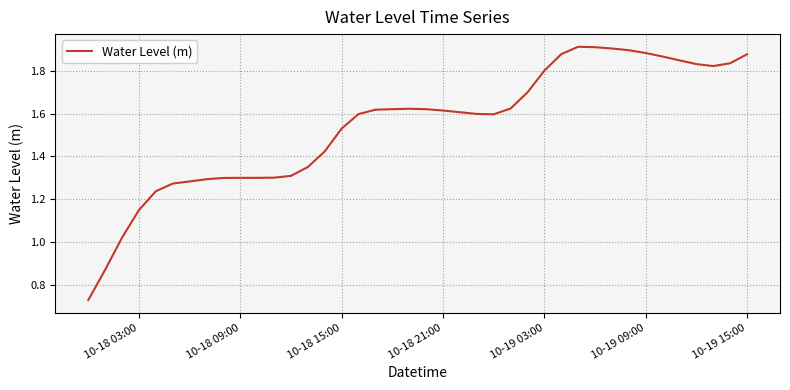

Which has a higher value, 10-18 03:00 or 10-18 21:00?

10-18 21:00